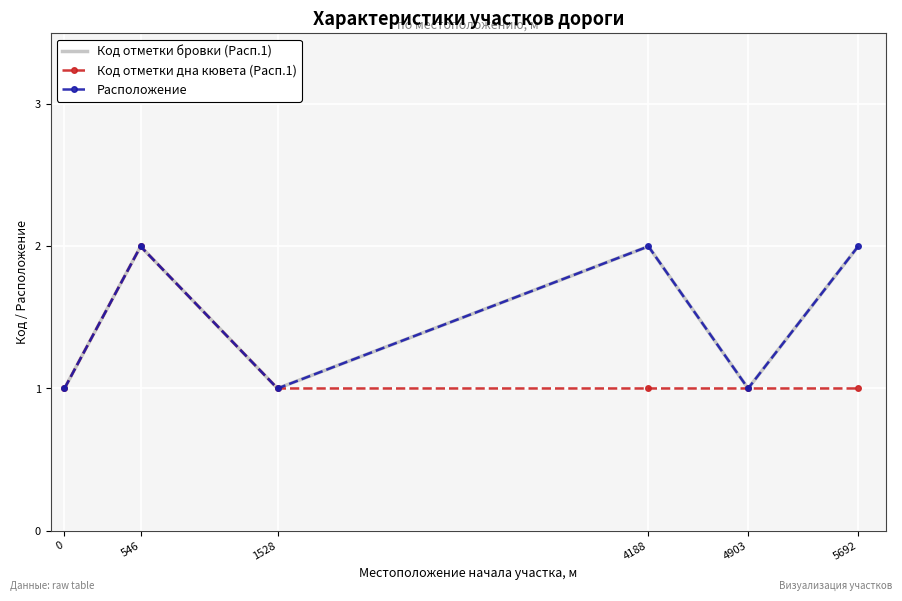

Is this an area chart (filled region under the line)?

No